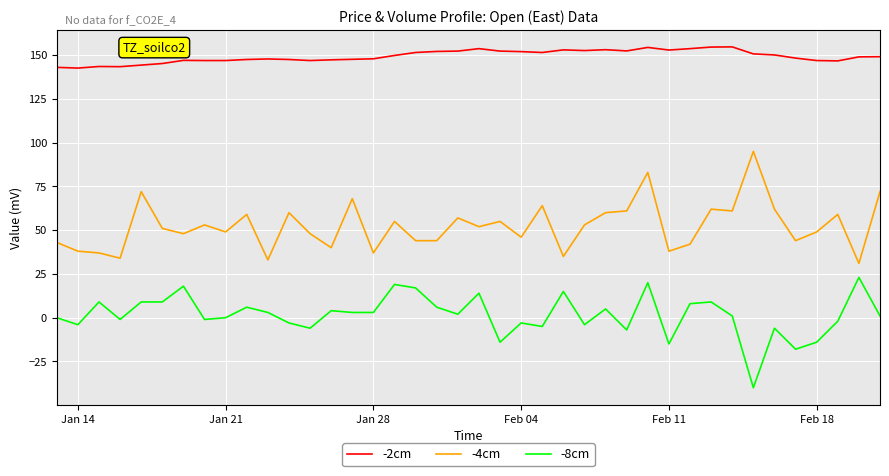

What is the maximum value shown in the chart?

154.7